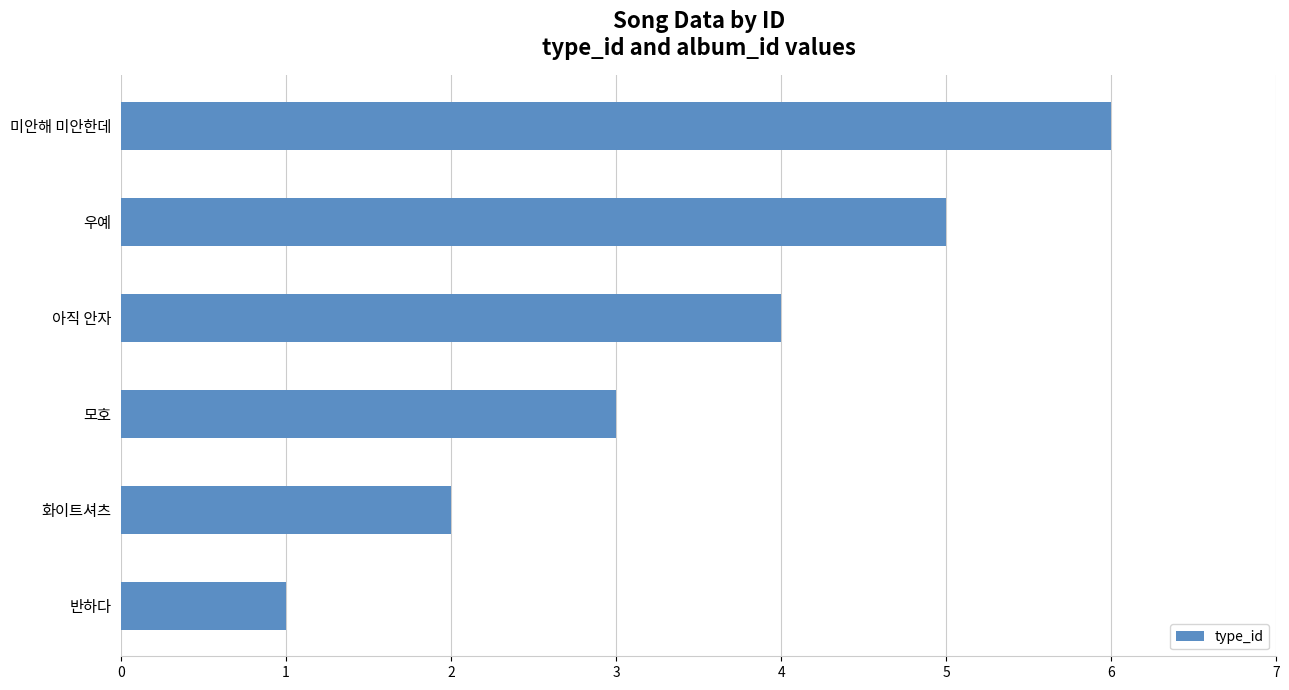

How many data points are less than 4?

3